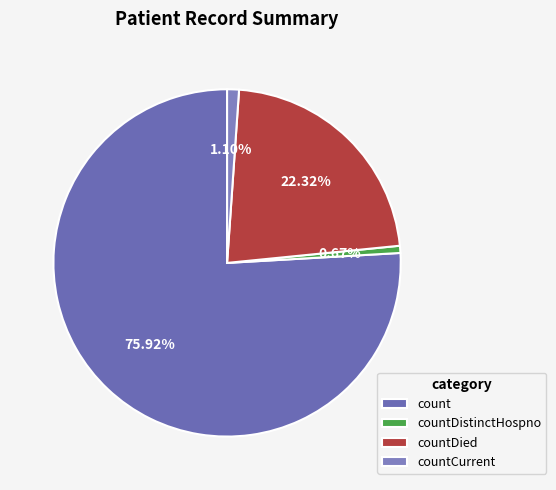

What percentage do countCurrent and count together represent?

77.0%